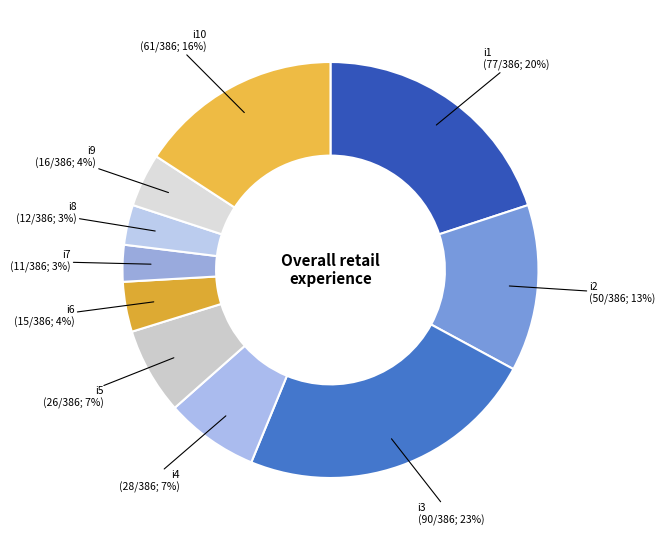

How many segments does this pie chart have?

10